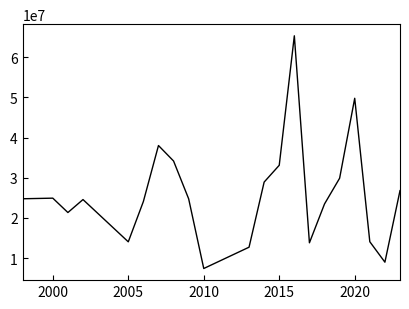

What is the minimum value shown in the chart?

7395000.0